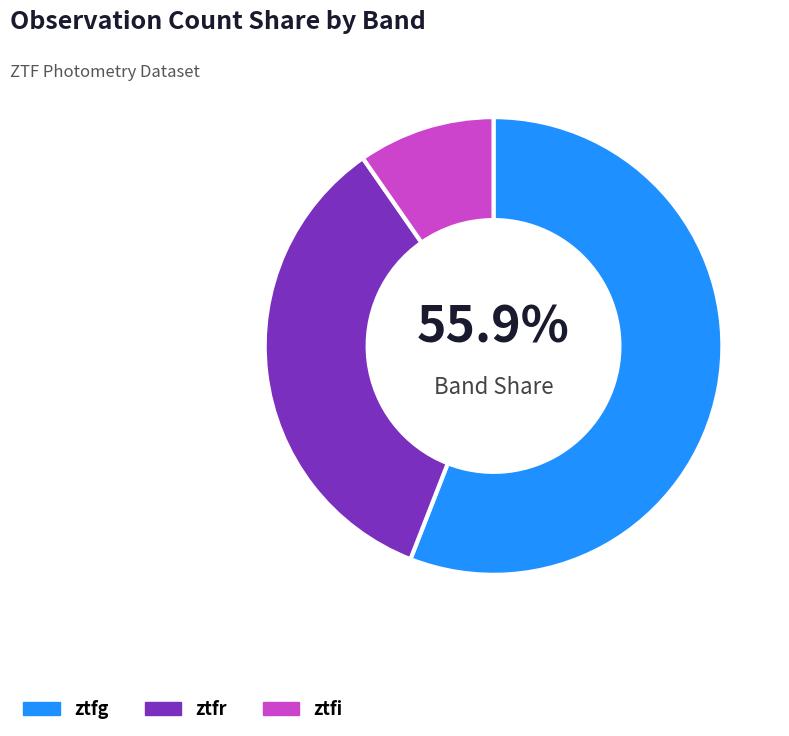

The ztfi slice represents 22% of the pie. True or false?

False